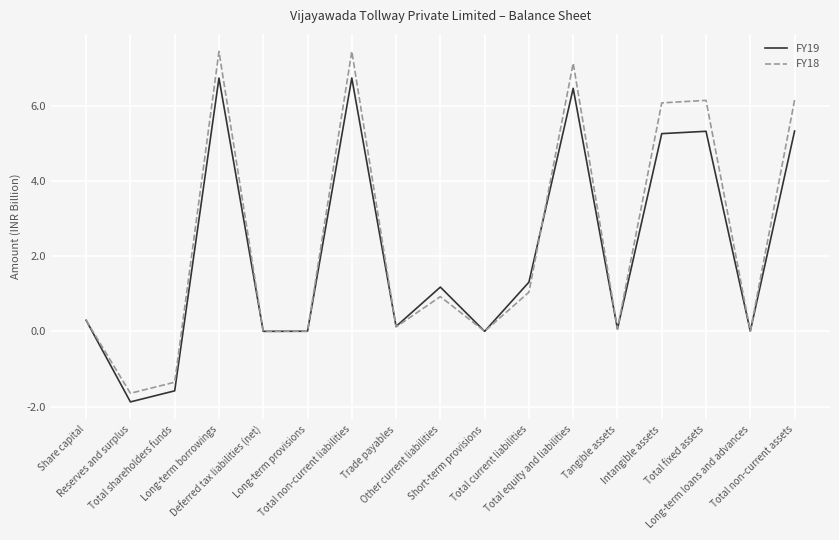

List the series in order of their overall mean, highest first.

FY18, FY19